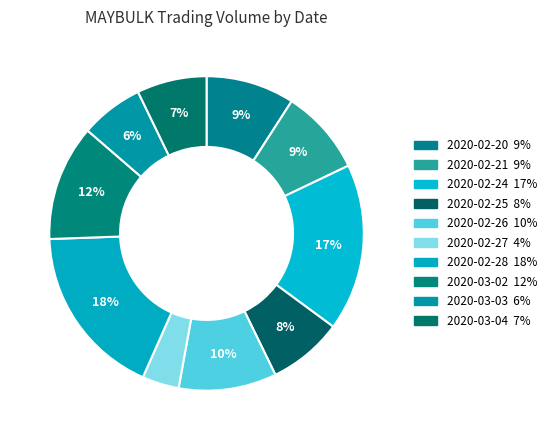

Which category has the biggest portion of the pie?

2020-02-28